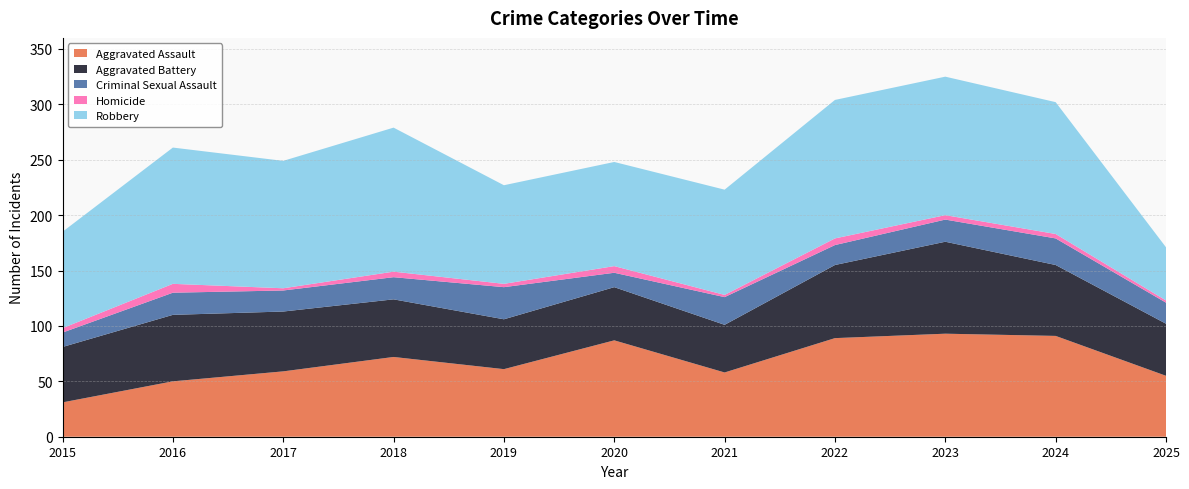

Reading left to right, what are all the values shown in this chart?

Aggravated Assault: 31	50	59	72	61	87	58	89	93	91	55
Aggravated Battery: 50	60	54	52	45	48	43	66	83	64	47
Criminal Sexual Assault: 13	20	19	20	29	13	25	18	20	24	19
Homicide: 4	8	2	5	3	6	2	6	4	4	2
Robbery: 87	123	115	130	89	94	95	125	125	119	48